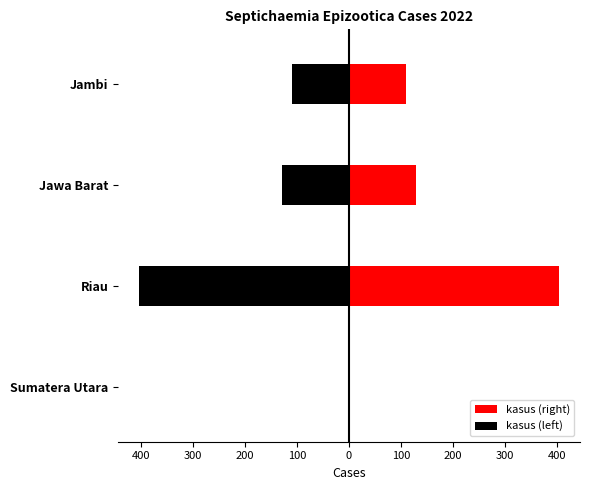

What is the average value of the kasus (left) series?

-161